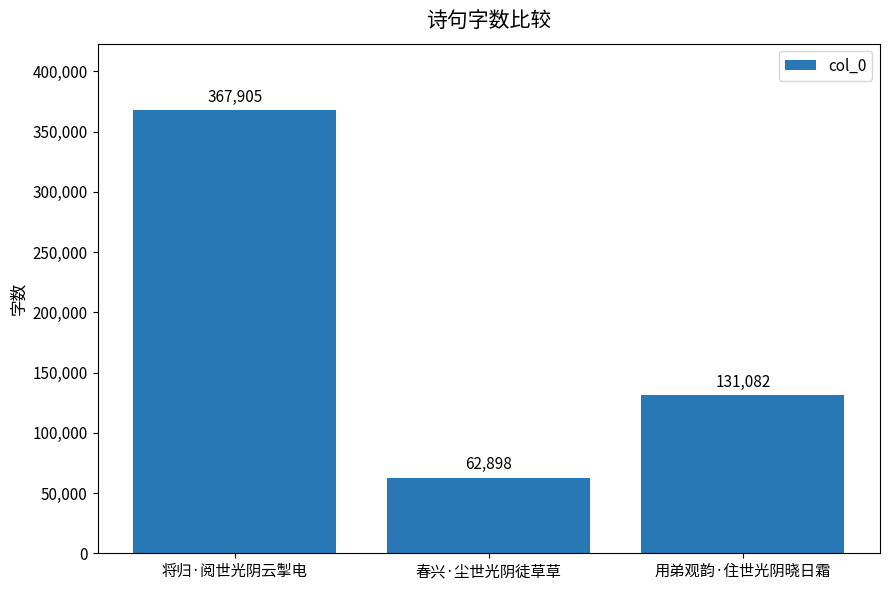

Where does the data first go above 131082?

将归·阅世光阴云掣电